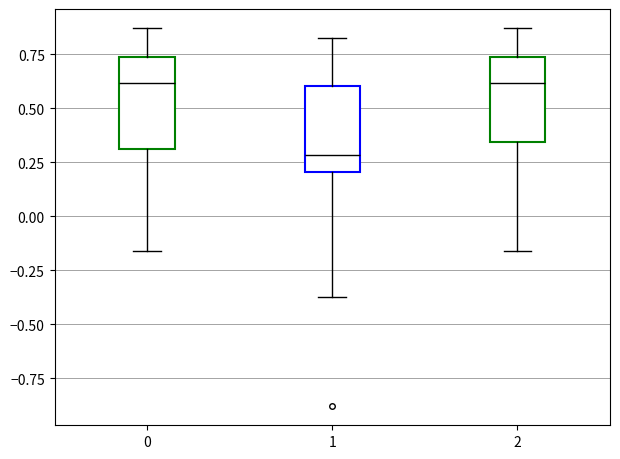

Reading left to right, read every box against the y-axis: the position of its median line, the range the box covers, and the ends of its whiskers. The values are not printed on the chart, so give them approximately, as read against the axis.

0: median 0.60, box 0.30 to 0.75, whiskers -0.15 to 0.85
1: median 0.30, box 0.20 to 0.60, whiskers -0.35 to 0.85
2: median 0.60, box 0.35 to 0.75, whiskers -0.15 to 0.85